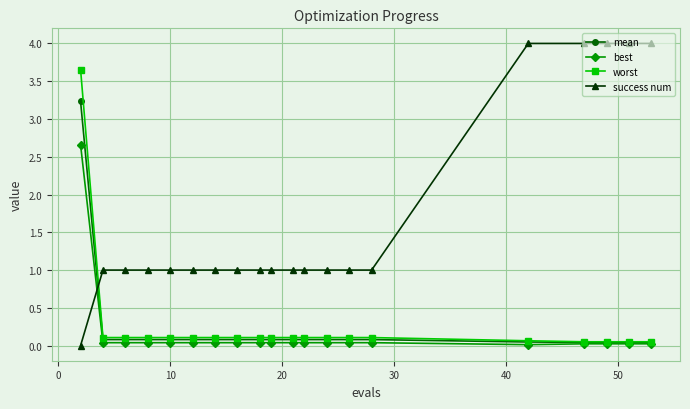

What is the difference between the second highest and minimum values in the success num series?

4.0